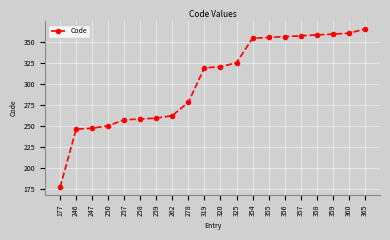

What is the average value?

303